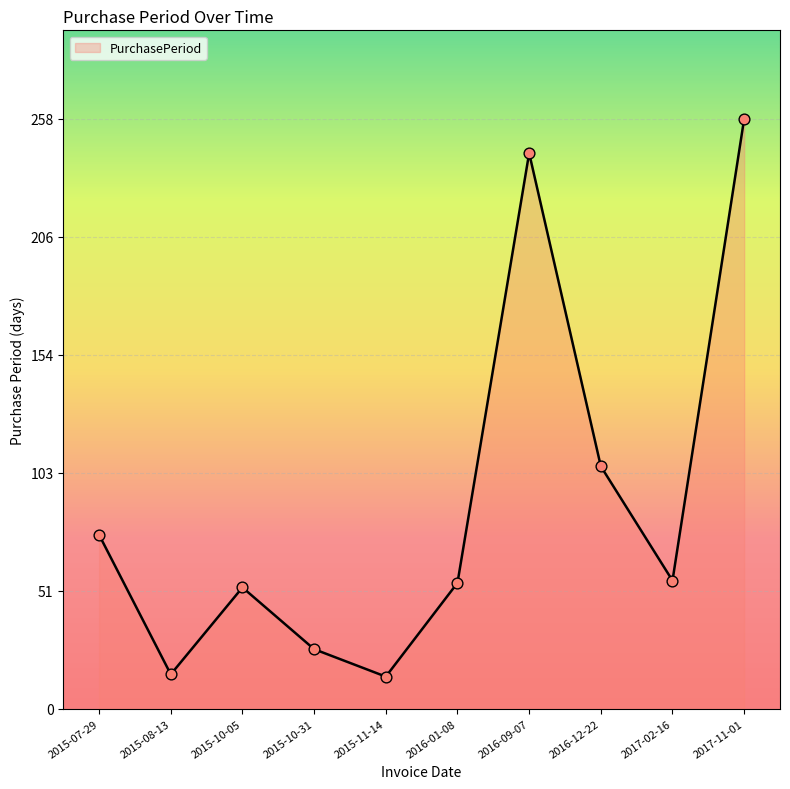

Approximately how many times larger is the value at 2015-11-14 compared to 2016-12-22?

0.1